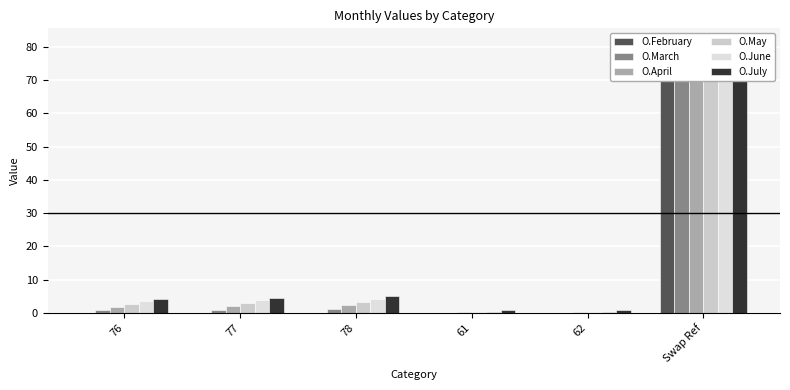

What is the spread (max minus min) of values at 61?

0.8